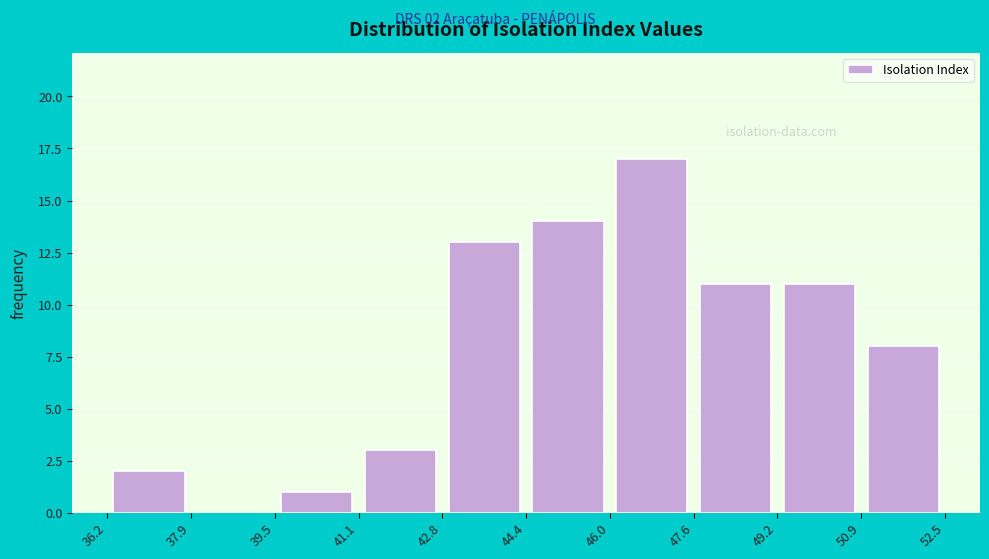

Which range on the x-axis has the tallest bar?

46.0 to 47.6